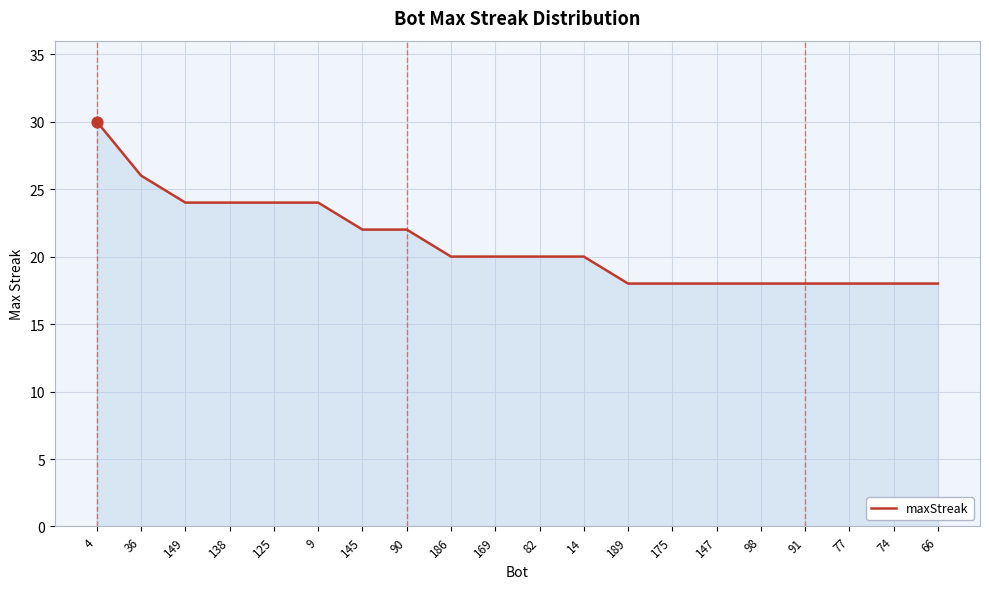

What is the ratio of the value at 145 to the value at 90?

1.0